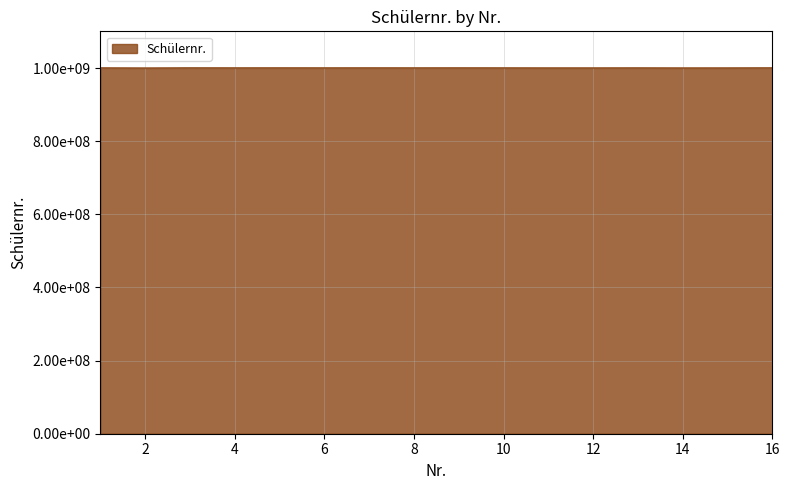

Does the chart have visible grid lines?

Yes